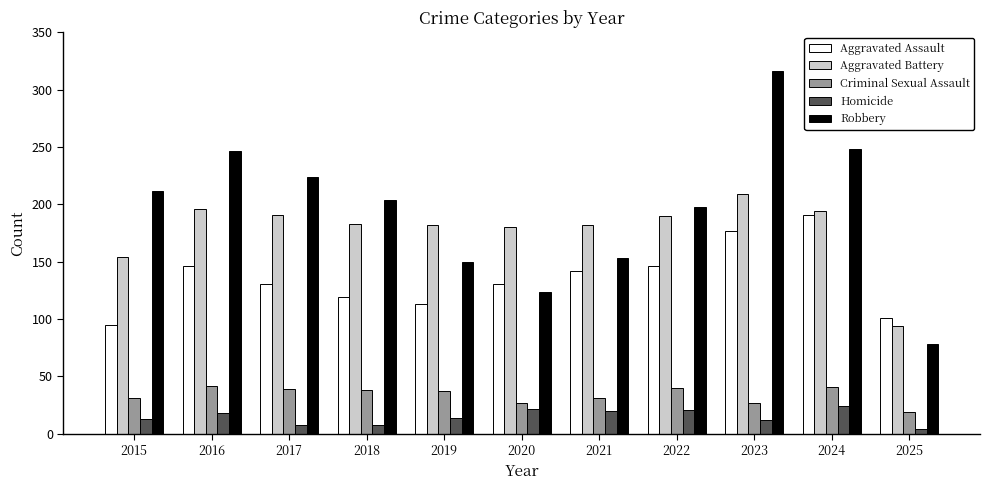

Is the value of Robbery at 2025 greater than the value of Aggravated Battery at 2024?

No